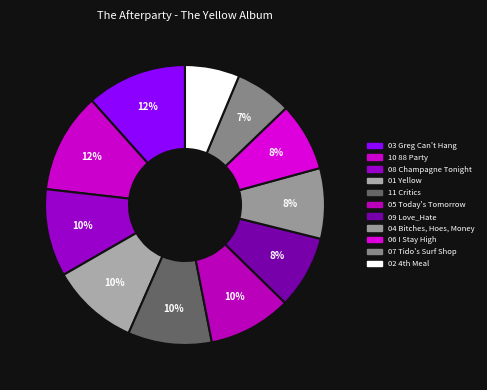

To the nearest percent, what is the average slice percentage?

9%